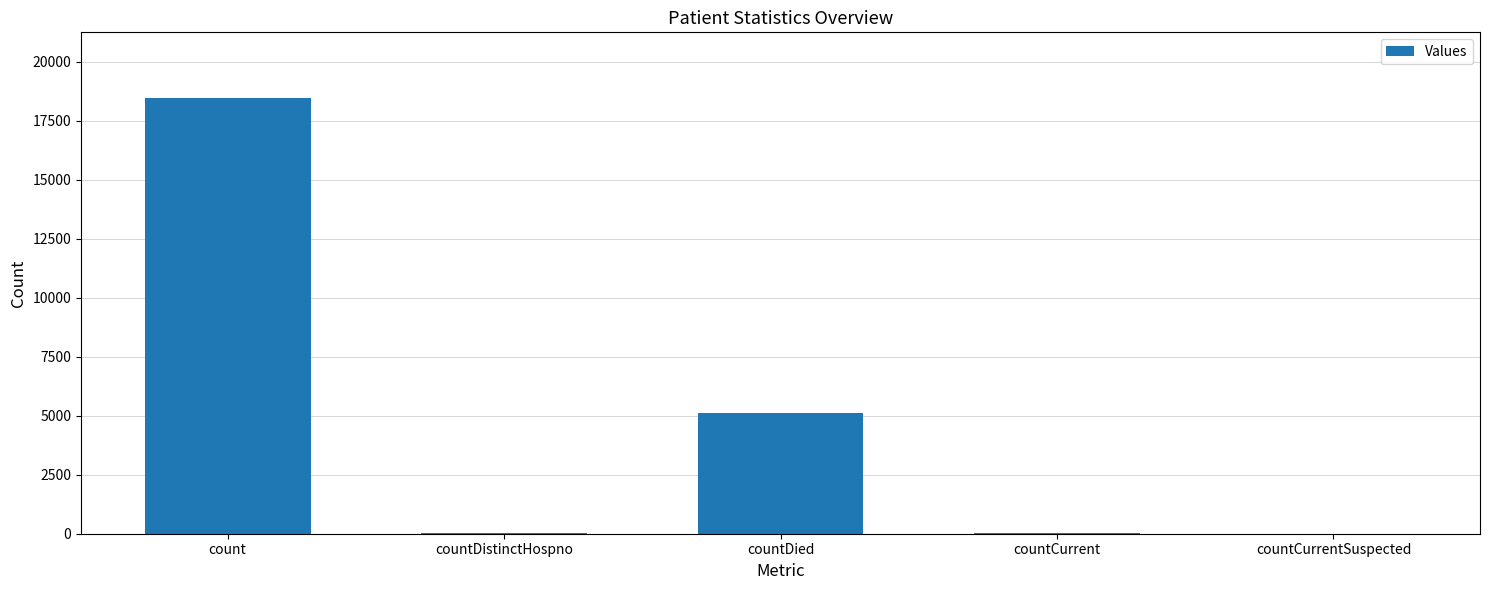

What is the sum of all values?

23668